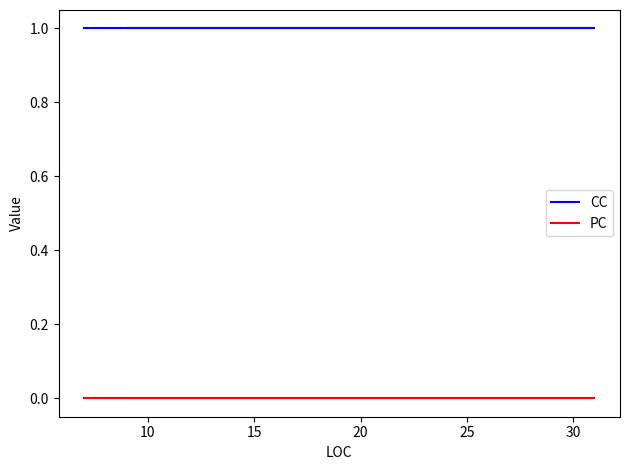

What is the average value of the CC series?

1